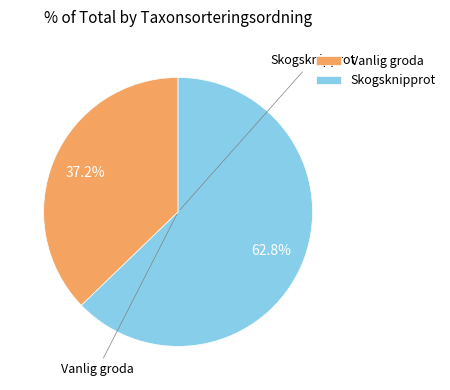

Between Skogsknipprot and Vanlig groda, which is larger?

Skogsknipprot